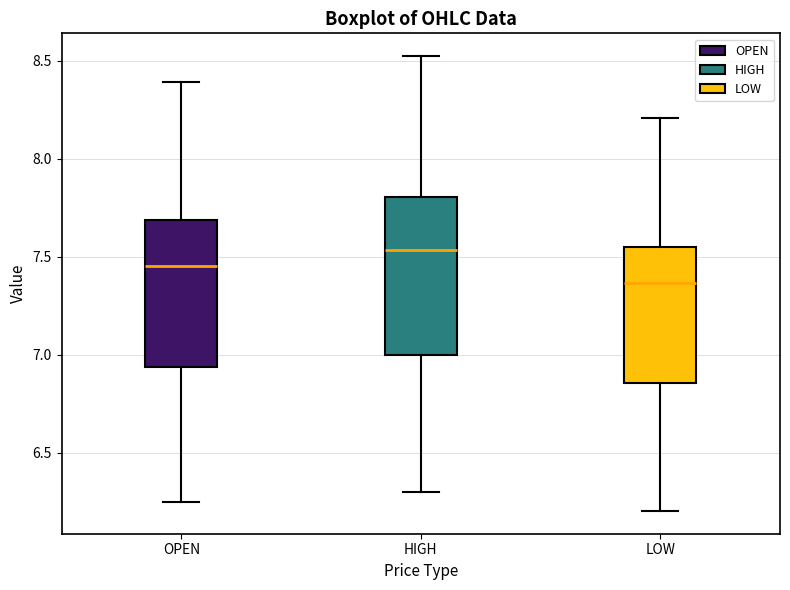

Comparing the boxes themselves (not the whiskers), which one is the tallest?

HIGH